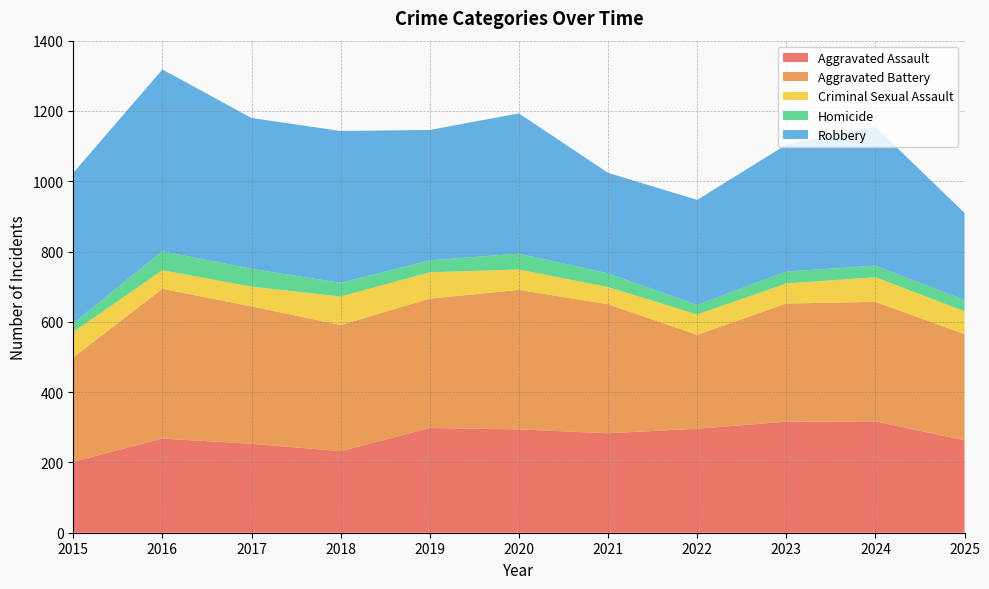

Reading right to left, extract all data points from this chart.

Aggravated Assault: 263	317	316	296	283	294	298	232	253	268	202
Aggravated Battery: 302	340	336	267	367	397	368	359	391	426	297
Criminal Sexual Assault: 65	70	57	58	49	58	75	81	56	53	72
Homicide: 32	33	34	27	39	45	34	39	51	54	25
Robbery: 248	395	361	299	286	399	371	432	429	517	428